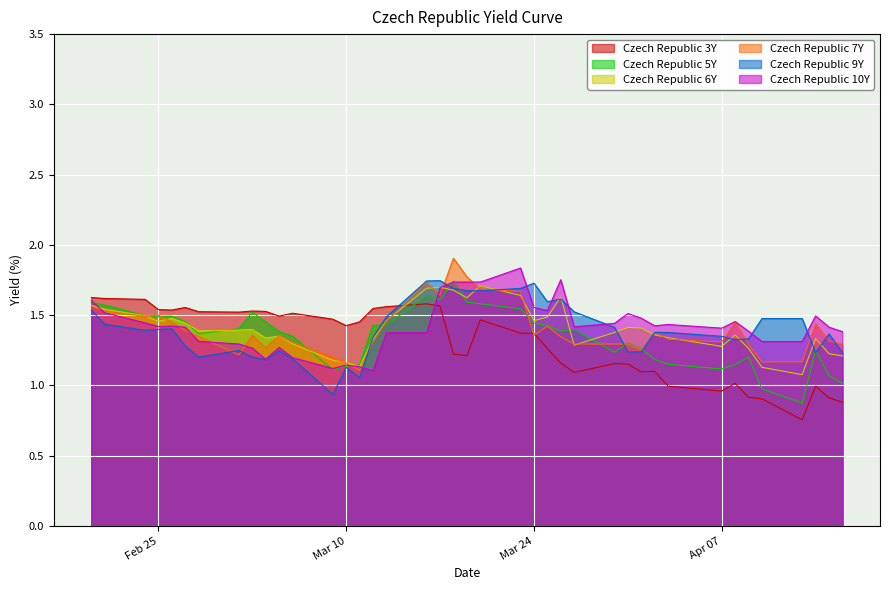

Reading left to right, list all the values displayed in this chart.

Czech Republic 3Y: 1.6	1.6	1.6	1.5	1.5	1.6	1.5	1.5	1.5	1.5	1.5	1.5	1.5	1.4	1.5	1.5	1.6	1.6	1.6	1.2	1.2	1.5	1.4	1.4	1.3	1.2	1.1	1.2	1.2	1.1	1.1	1.0	1.0	1.0	0.9	0.9	0.8	1.0	0.9	0.9
Czech Republic 5Y: 1.6	1.6	1.5	1.5	1.5	1.5	1.4	1.4	1.5	1.5	1.4	1.3	1.1	1.1	1.1	1.4	1.4	1.6	1.6	1.7	1.6	1.6	1.5	1.4	1.4	1.4	1.4	1.2	1.3	1.3	1.2	1.1	1.1	1.1	1.2	1.0	0.9	1.2	1.1	1.0
Czech Republic 6Y: 1.6	1.5	1.5	1.5	1.5	1.4	1.4	1.4	1.4	1.3	1.4	1.3	1.2	1.2	1.1	1.3	1.5	1.7	1.7	1.7	1.6	1.7	1.6	1.5	1.5	1.6	1.3	1.4	1.4	1.4	1.4	1.3	1.3	1.4	1.3	1.1	1.1	1.3	1.2	1.2
Czech Republic 7Y: 1.6	1.5	1.5	1.5	1.4	1.4	1.3	1.2	1.4	1.3	1.4	1.3	1.2	1.2	1.1	1.3	1.5	1.7	1.6	1.9	1.8	1.7	1.7	1.4	1.4	1.3	1.3	1.3	1.3	1.3	1.4	1.3	1.3	1.4	1.3	1.2	1.2	1.4	1.3	1.3
Czech Republic 9Y: 1.5	1.4	1.4	1.4	1.4	1.3	1.2	1.2	1.2	1.2	1.2	1.2	0.9	1.1	1.1	1.3	1.5	1.7	1.7	1.7	1.7	1.7	1.7	1.7	1.6	1.6	1.5	1.4	1.2	1.2	1.4	1.4	1.3	1.3	1.3	1.5	1.5	1.2	1.4	1.2
Czech Republic 10Y: 1.6	1.5	1.4	1.4	1.4	1.4	1.3	1.3	1.3	1.2	1.3	1.2	1.1	1.1	1.1	1.1	1.4	1.4	1.7	1.7	1.7	1.7	1.8	1.6	1.5	1.8	1.4	1.4	1.5	1.5	1.4	1.4	1.4	1.5	1.4	1.3	1.3	1.5	1.4	1.4